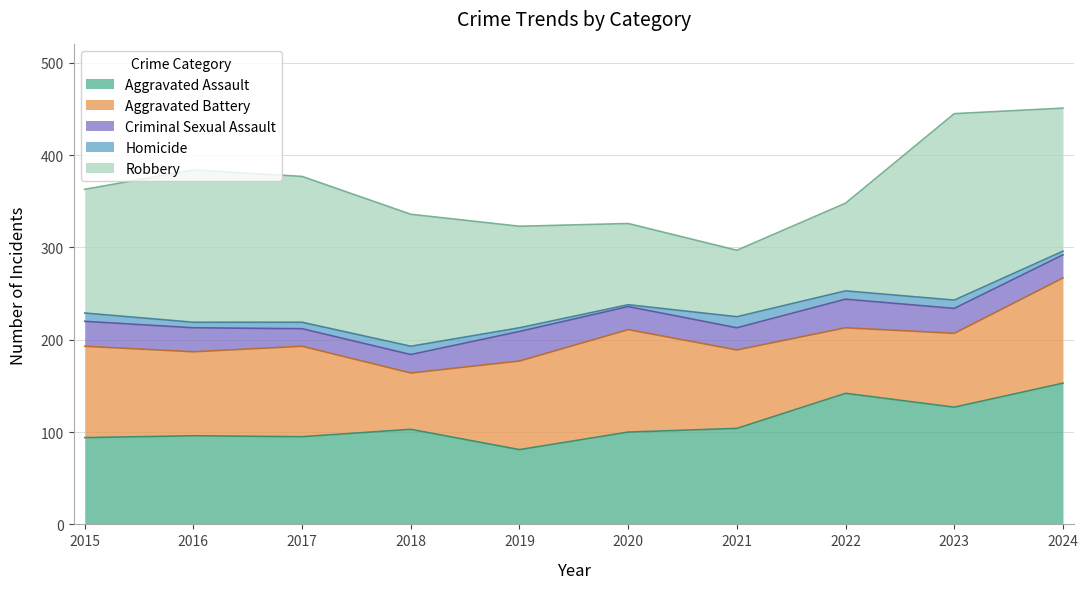

At which category is the sum across all series the highest?

2024